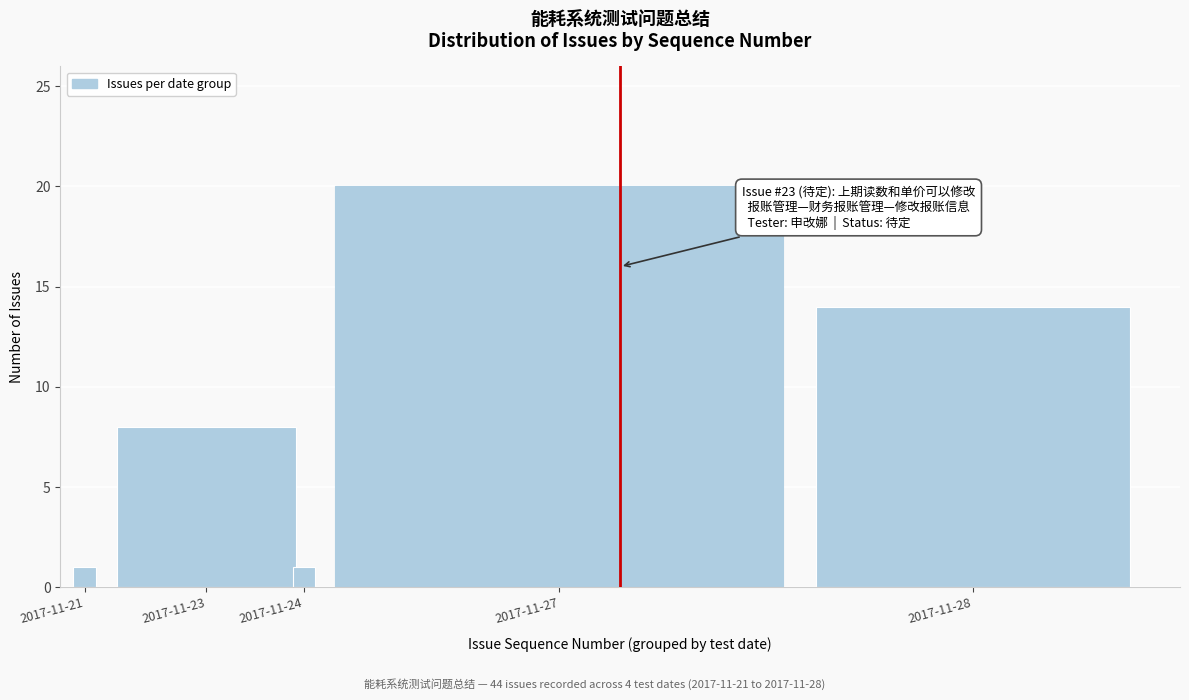

Reading left to right, transcribe all the data shown in this chart.

2017-11-21=1	2017-11-23=8	2017-11-24=1	2017-11-27=20	2017-11-28=14